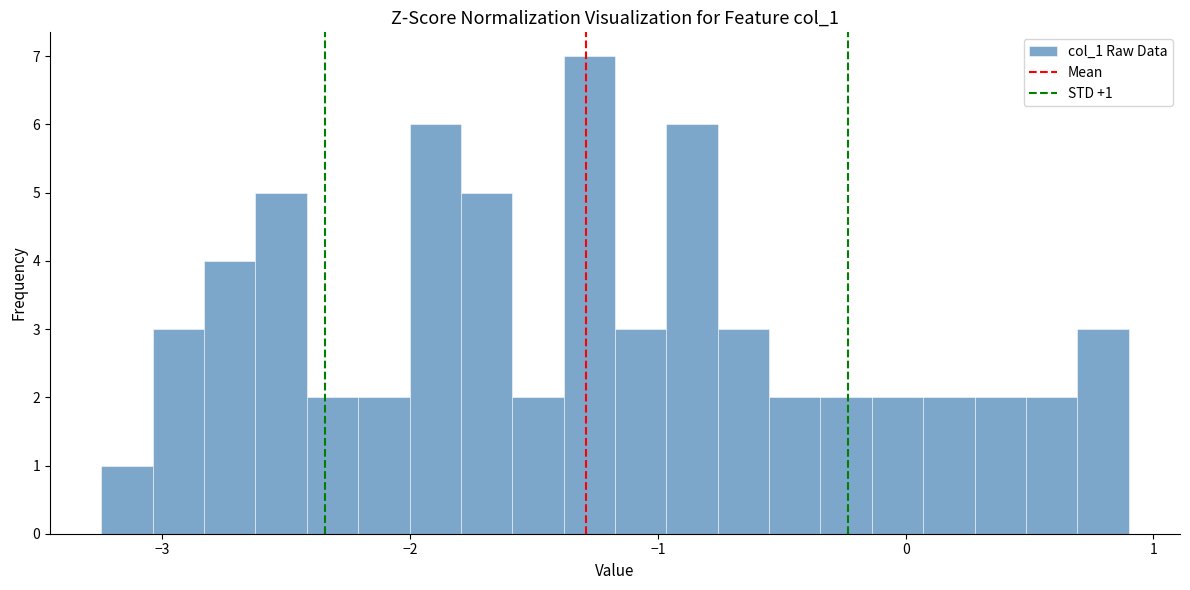

Read against the x-axis, roughly where is the centre of the tallest bar?

-1.3